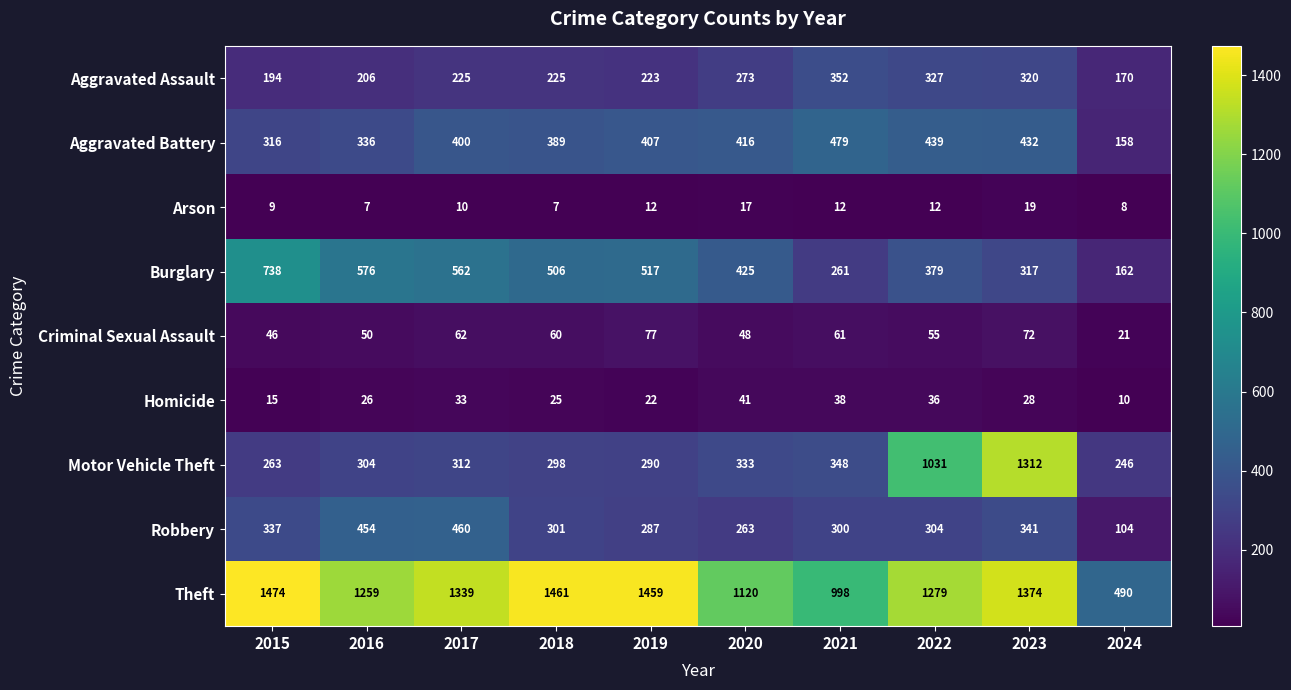

What is the average value of the Aggravated Assault series?

252